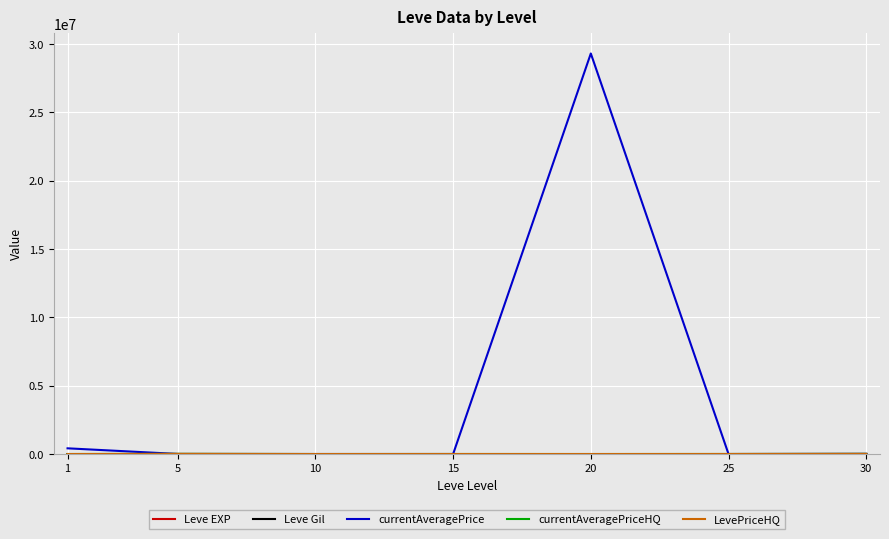

Which category has the highest value across all series?

20